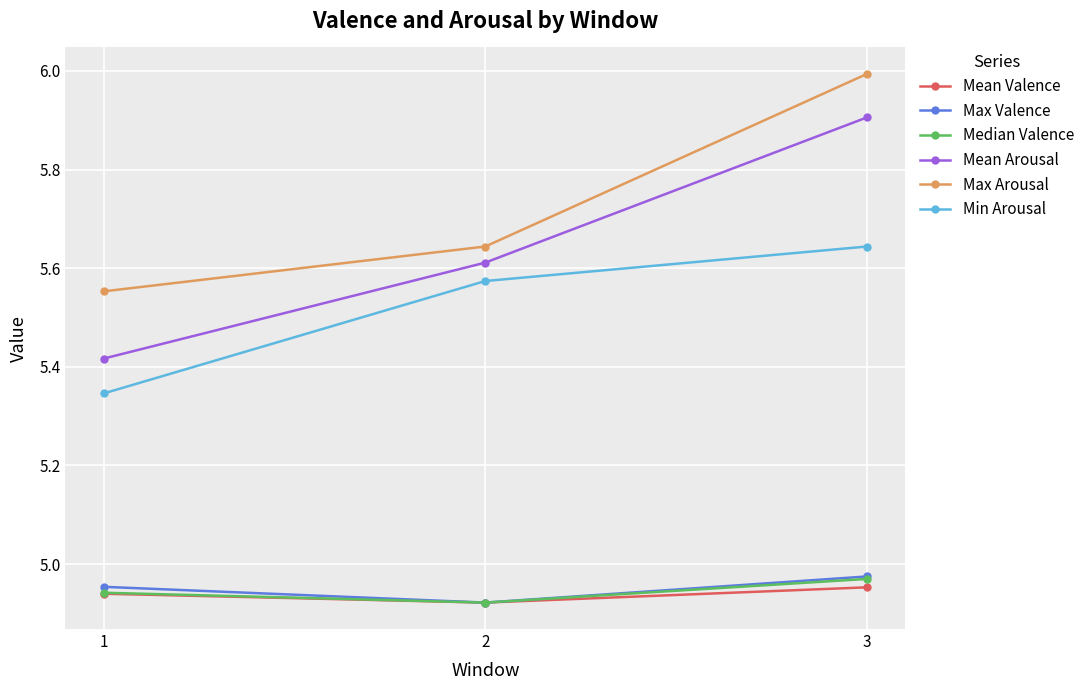

The Mean Arousal series shows 7.9 at 1. True or false?

False